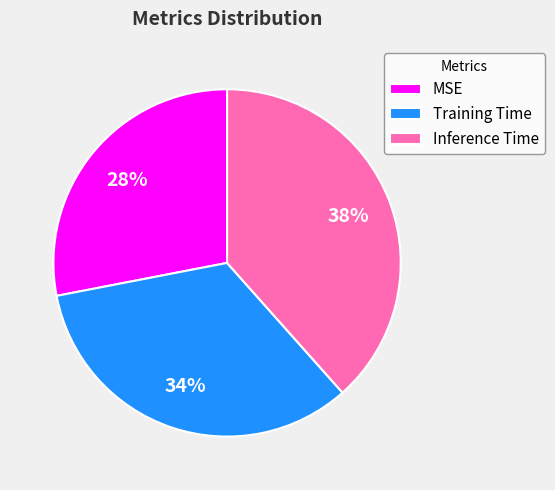

What percentage is the MSE slice, to the nearest percent?

28%